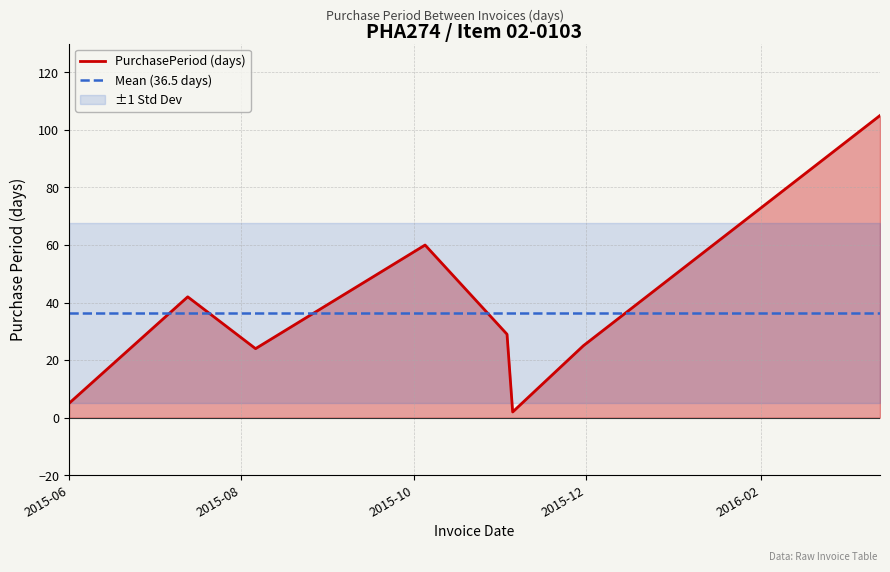

What is the maximum value for Mean (36.5 days)?

36.5